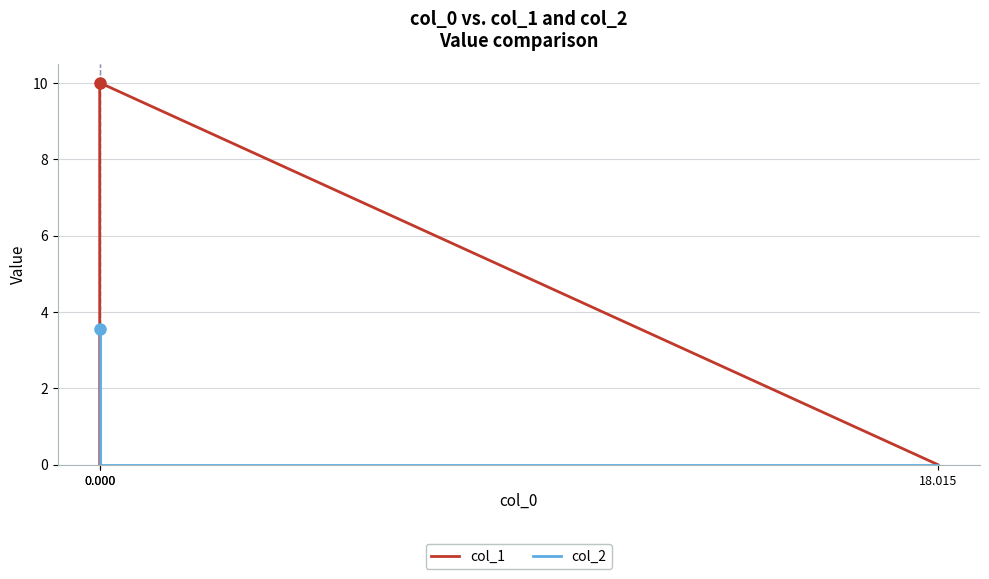

How many categories are shown in the chart?

3